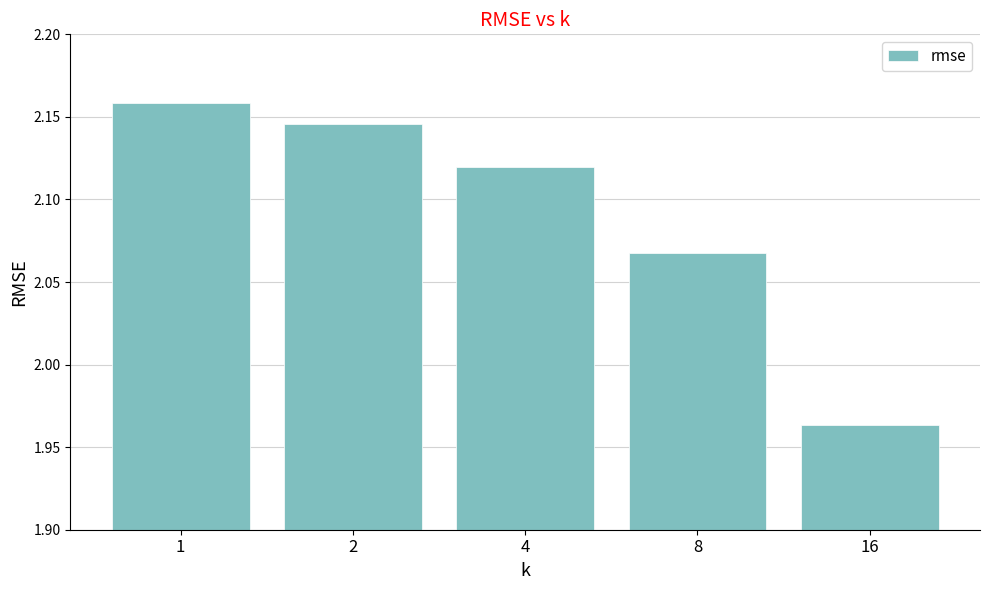

How many bars are there in total?

5